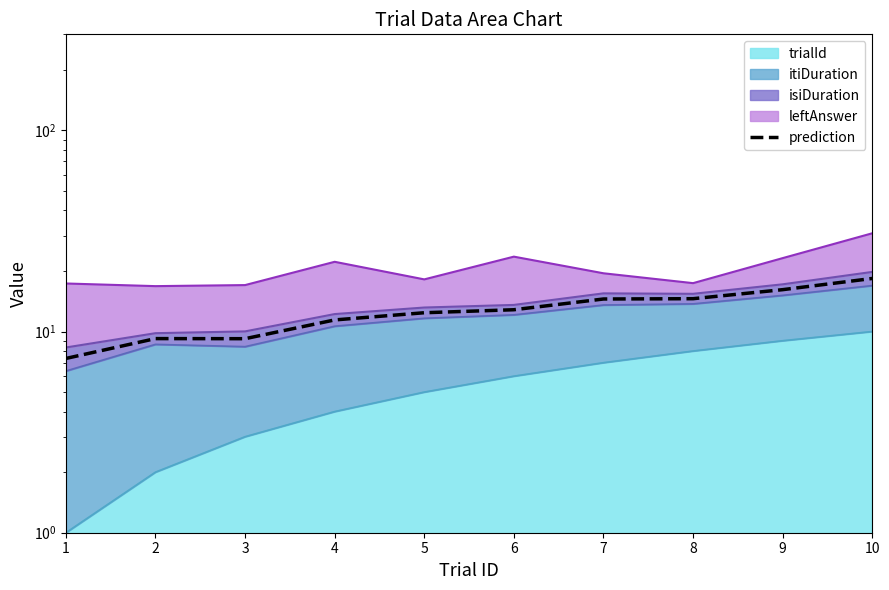

Which category has the highest value across all series?

10